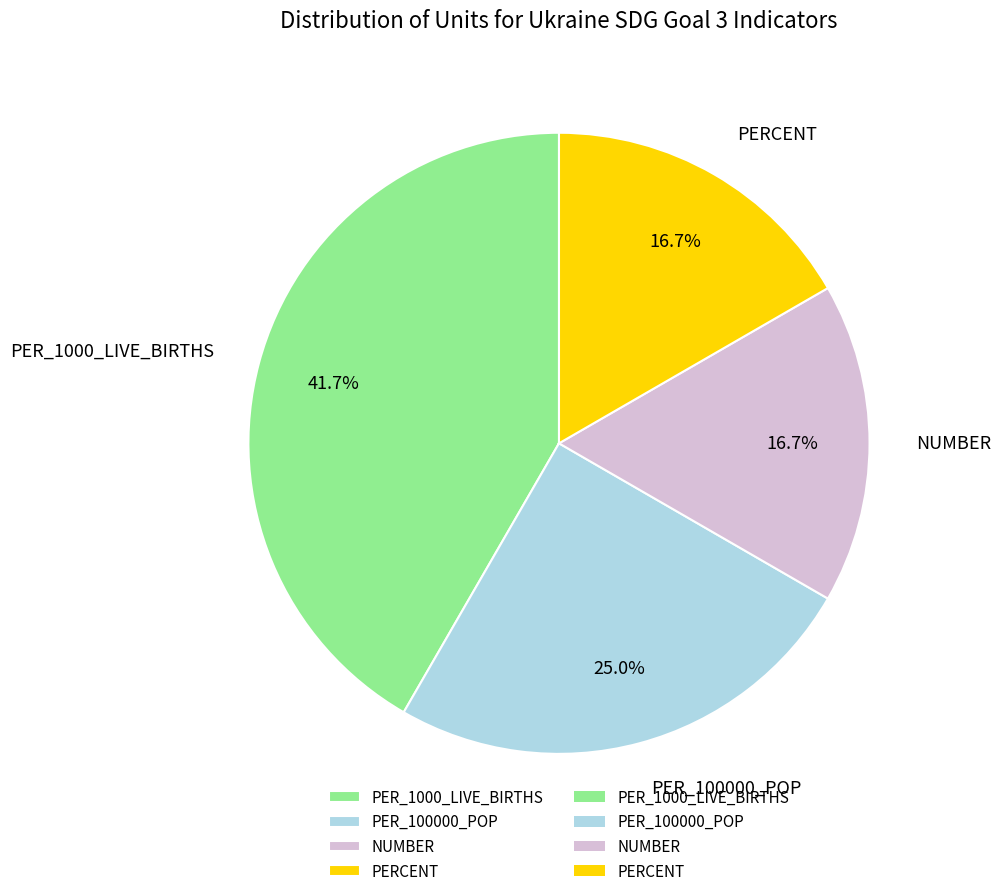

What percentage do PERCENT and PER_1000_LIVE_BIRTHS together represent?

58.3%